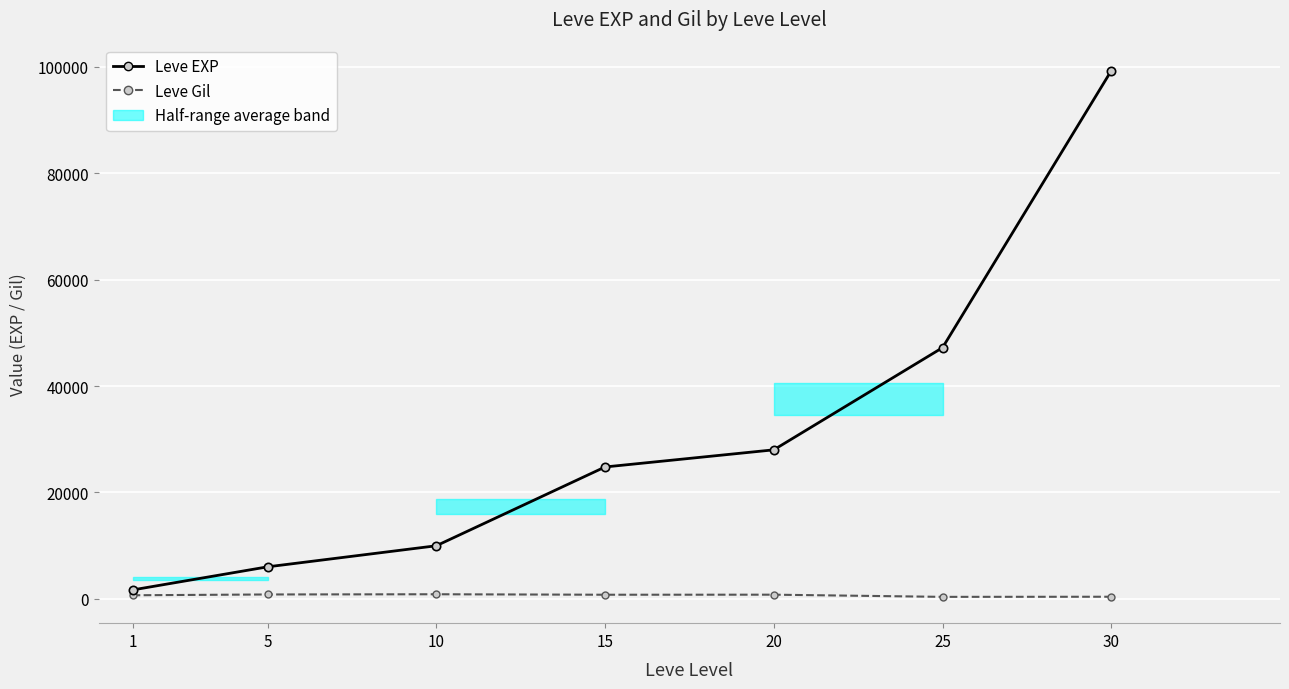

What is the sum of the Leve EXP values at 20 and 25?

75210